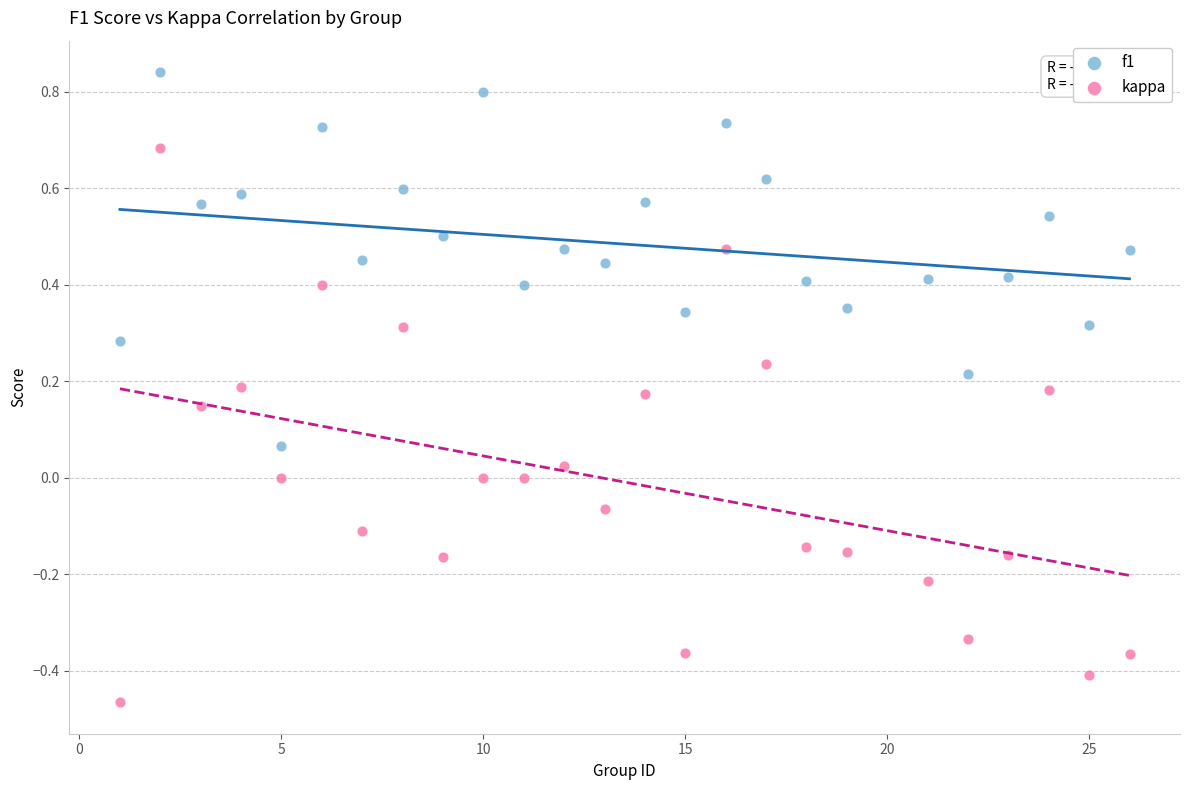

What are all the series names shown in the legend?

f1, kappa